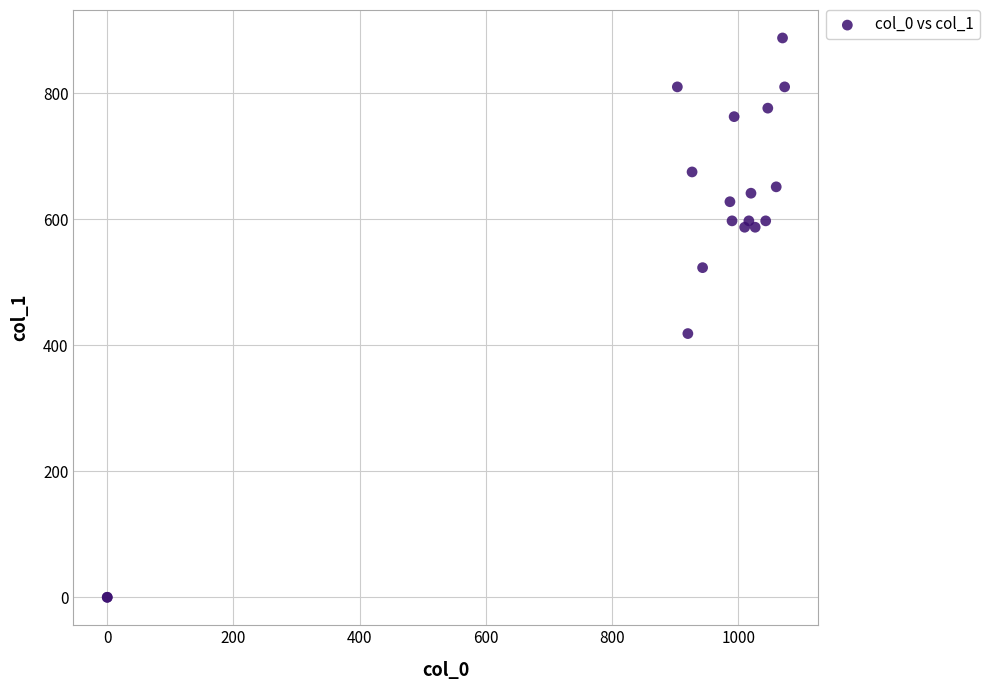

What Y value in the scatter plot is closest to 443?

418.5